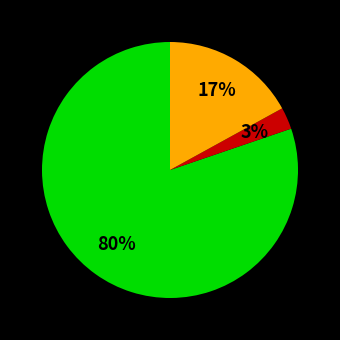

To the nearest percent, what is the average slice percentage?

33%